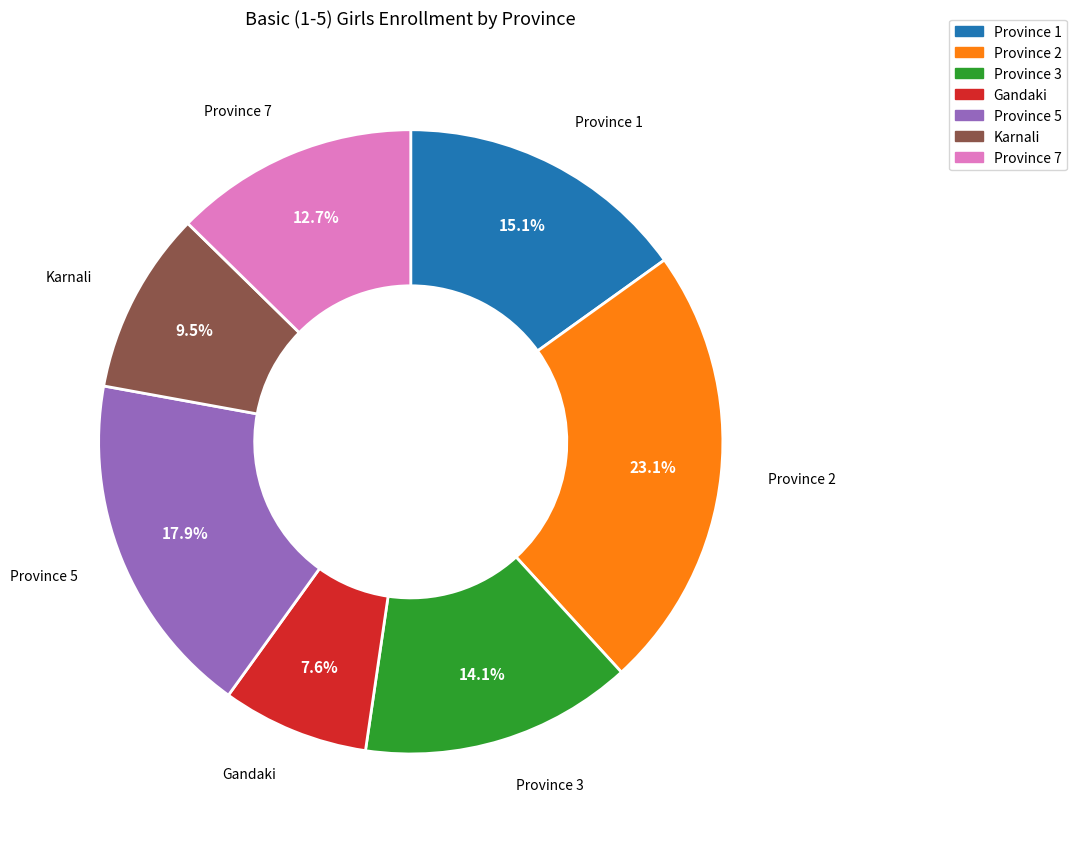

Is there a majority slice in this chart?

No